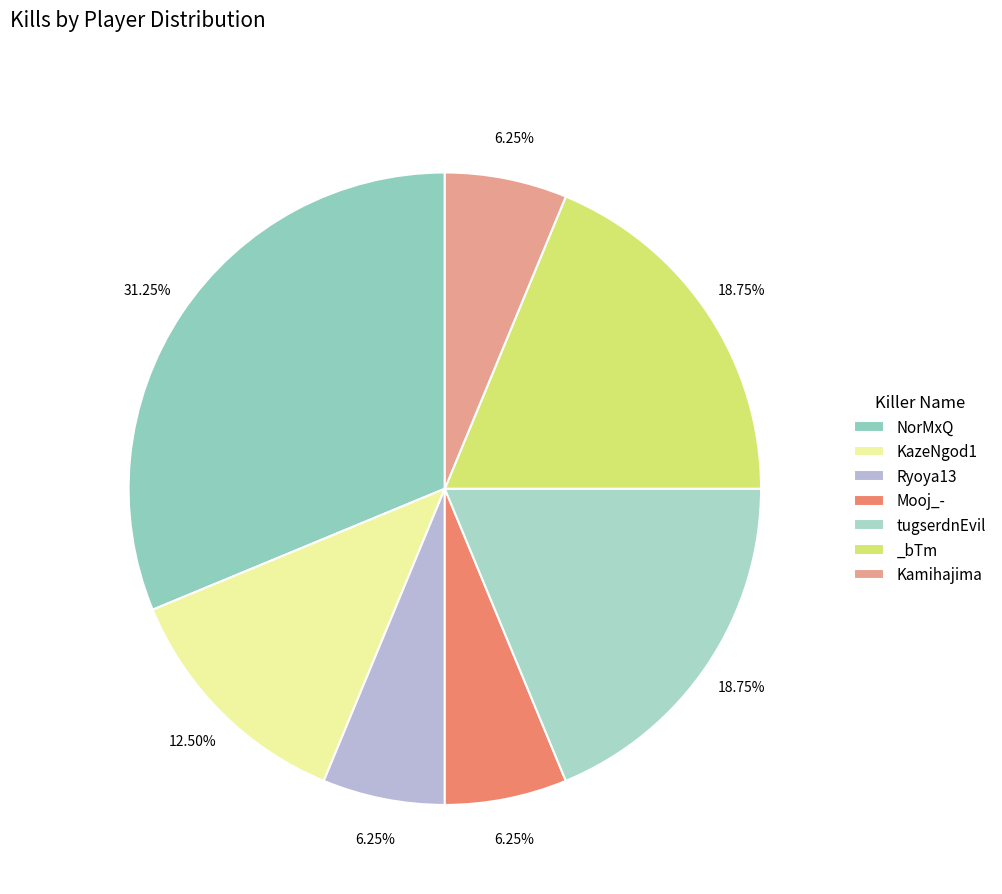

Is Ryoya13 the majority of the pie?

No